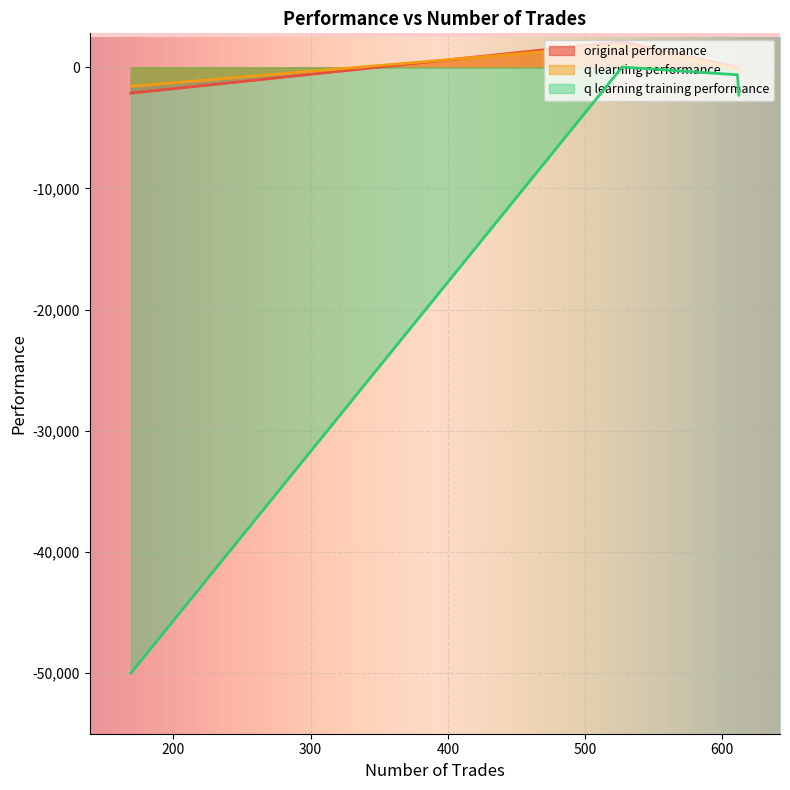

What is the minimum value for q learning performance?

-1582.2